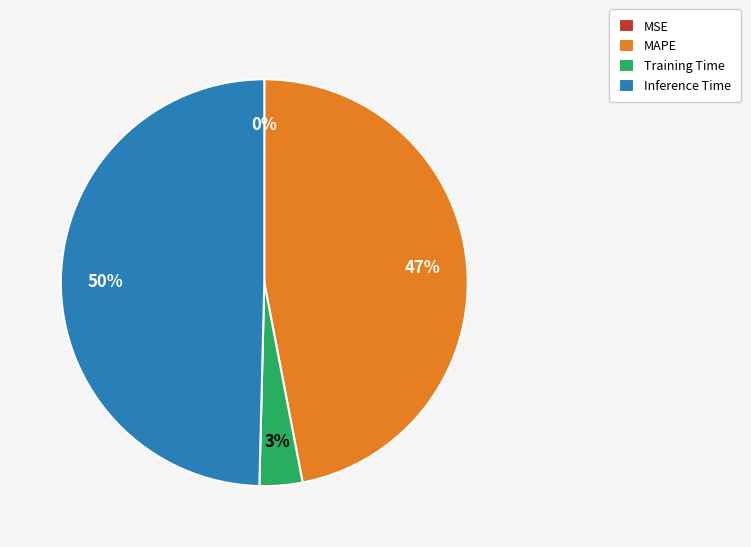

To the nearest percent, what is the average slice percentage?

25%